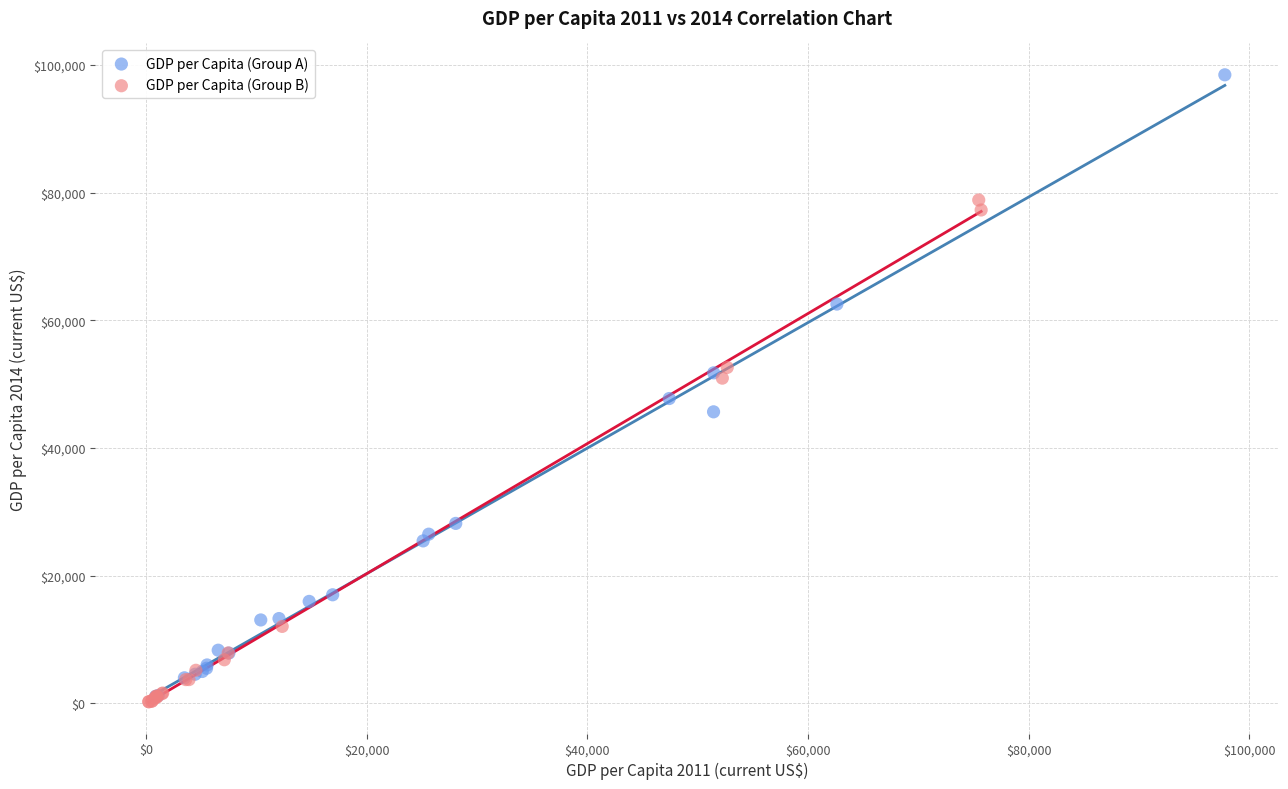

Which series has the largest Y range (max minus min)?

GDP per Capita (Group A)